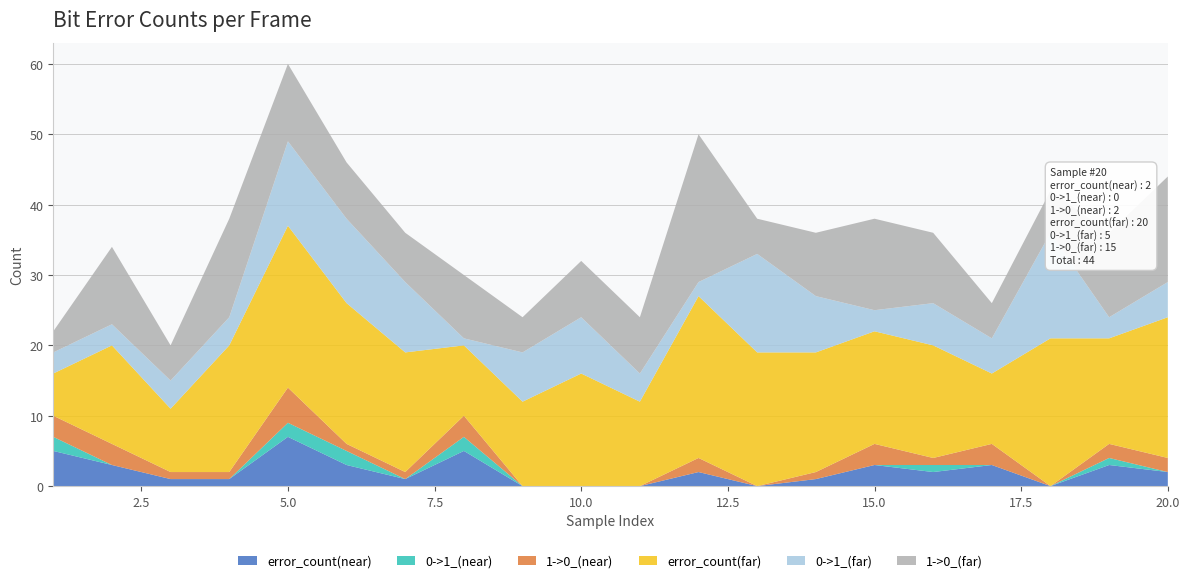

Reading left to right, list all the values displayed in this chart.

error_count(near): 1=5	2=3	3=1	4=1	5=7	6=3	7=1	8=5	9=0	10=0	11=0	12=2	13=0	14=1	15=3	16=2	17=3	18=0	19=3	20=2
0->1_(near): 1=2	2=0	3=0	4=0	5=2	6=2	7=0	8=2	9=0	10=0	11=0	12=0	13=0	14=0	15=0	16=1	17=0	18=0	19=1	20=0
1->0_(near): 1=3	2=3	3=1	4=1	5=5	6=1	7=1	8=3	9=0	10=0	11=0	12=2	13=0	14=1	15=3	16=1	17=3	18=0	19=2	20=2
error_count(far): 1=6	2=14	3=9	4=18	5=23	6=20	7=17	8=10	9=12	10=16	11=12	12=23	13=19	14=17	15=16	16=16	17=10	18=21	19=15	20=20
0->1_(far): 1=3	2=3	3=4	4=4	5=12	6=12	7=10	8=1	9=7	10=8	11=4	12=2	13=14	14=8	15=3	16=6	17=5	18=15	19=3	20=5
1->0_(far): 1=3	2=11	3=5	4=14	5=11	6=8	7=7	8=9	9=5	10=8	11=8	12=21	13=5	14=9	15=13	16=10	17=5	18=6	19=12	20=15